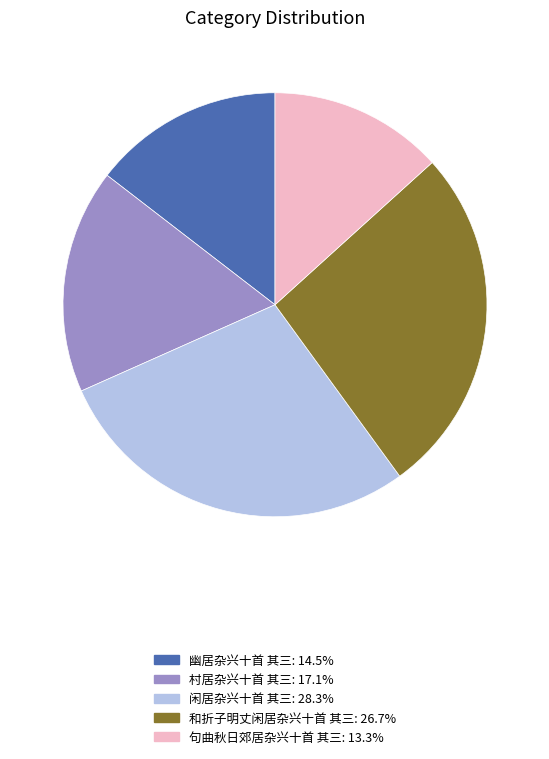

How many segments does this pie chart have?

5